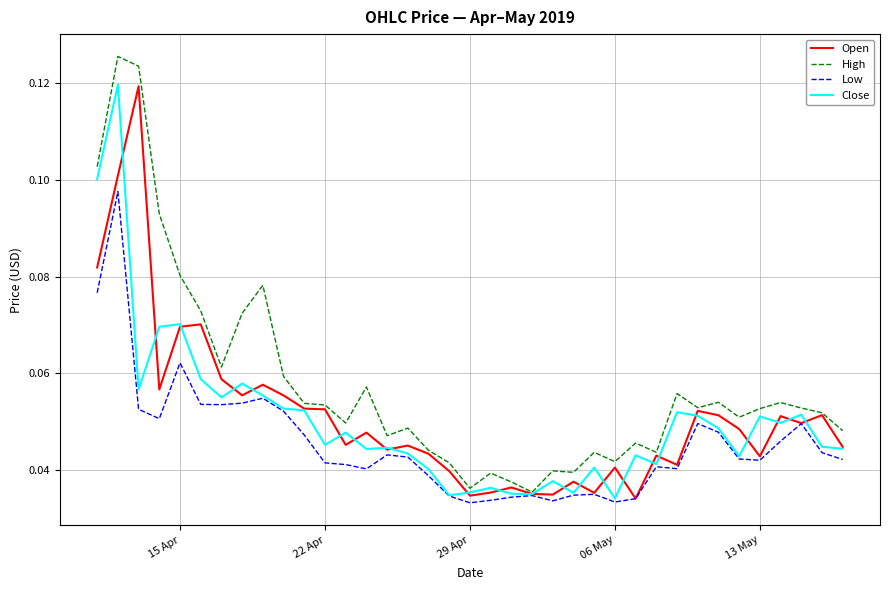

In Open, how many points are lower than both neighbors (excluding endpoints)?

11